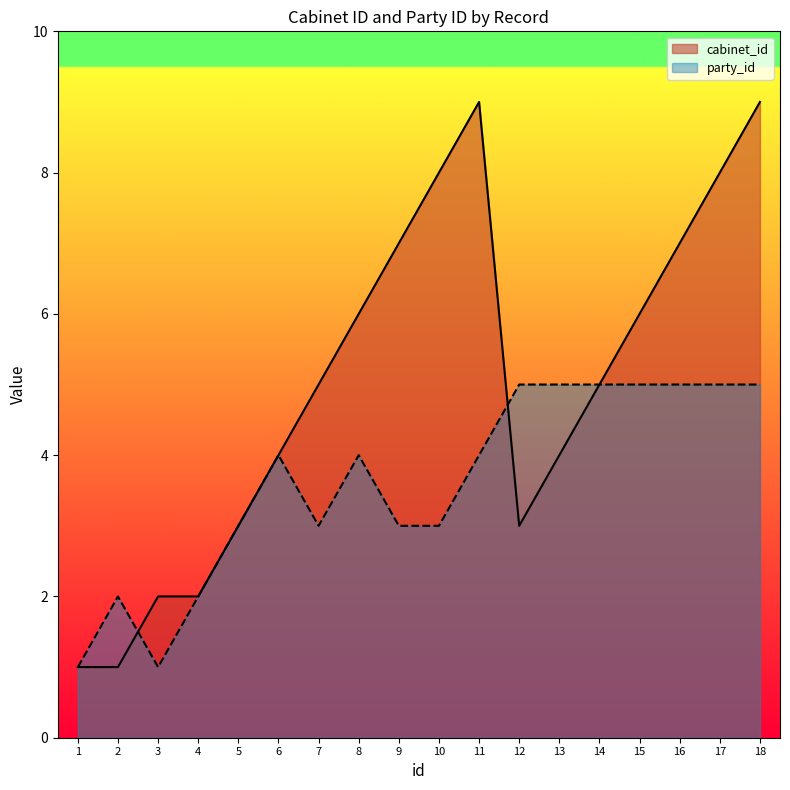

What is the maximum value for cabinet_id?

9